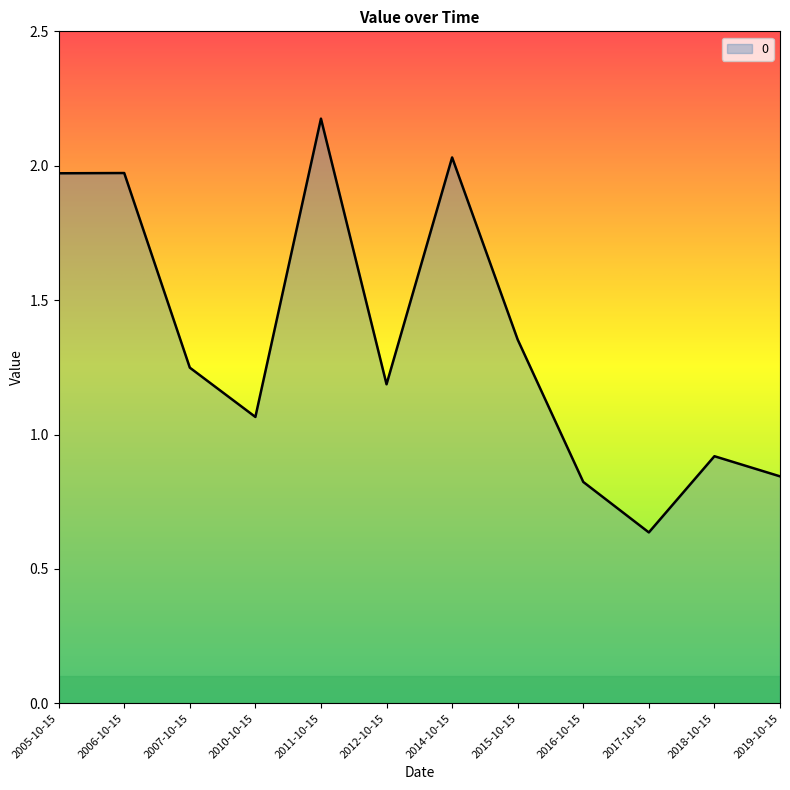

Which category has the lowest value across all series?

2017-10-15